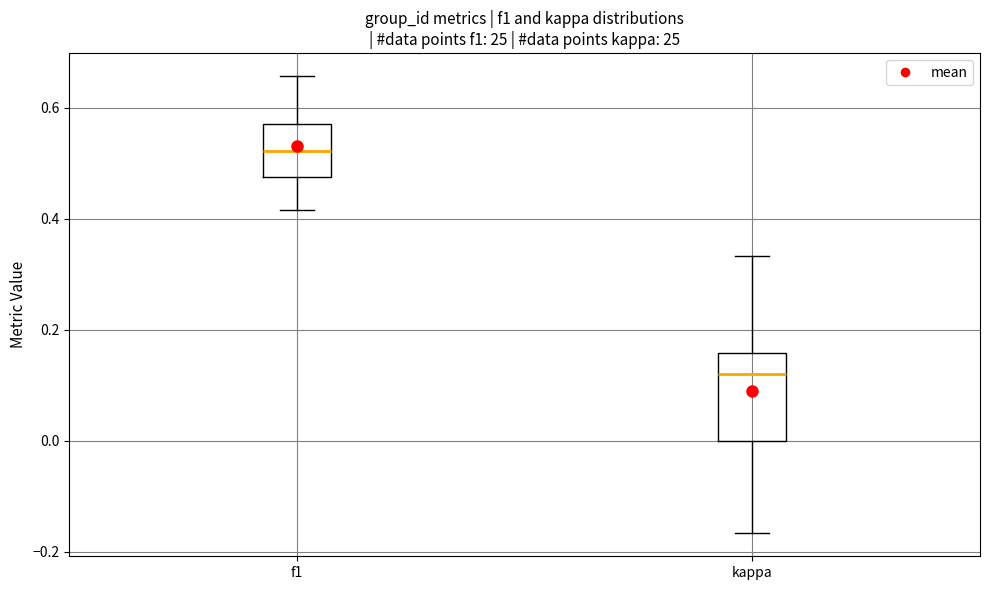

Reading left to right, read every box against the y-axis: the position of its median line, the range the box covers, and the ends of its whiskers. The values are not printed on the chart, so give them approximately, as read against the axis.

f1: median 0.52, box 0.48 to 0.58, whiskers 0.42 to 0.66
kappa: median 0.12, box 0.00 to 0.16, whiskers -0.16 to 0.34